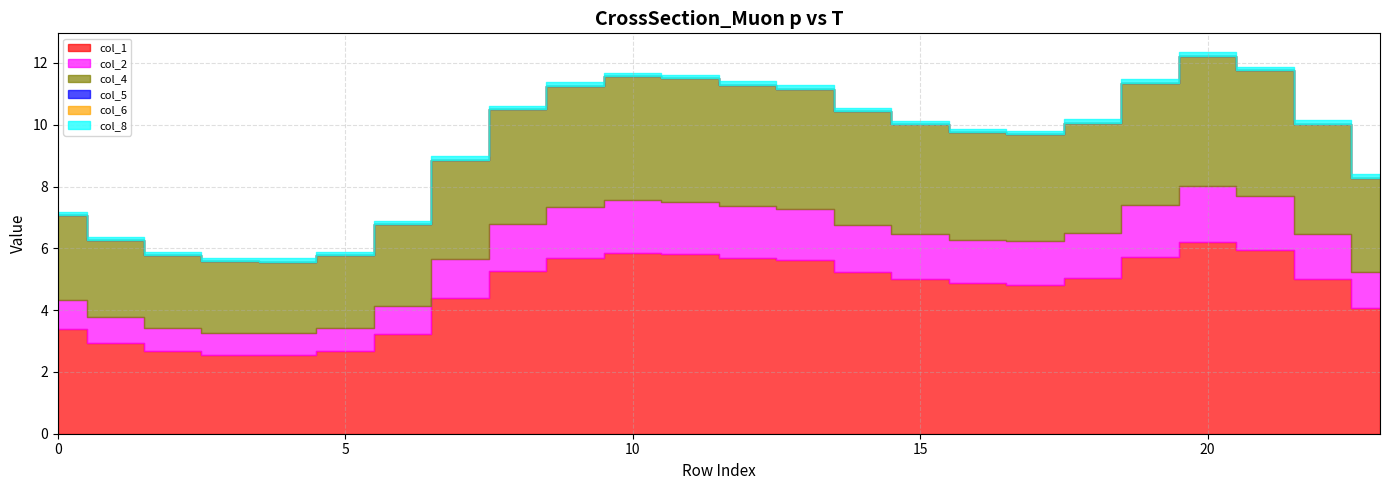

What are all the series names shown in the legend?

col_1, col_2, col_4, col_5, col_6, col_8